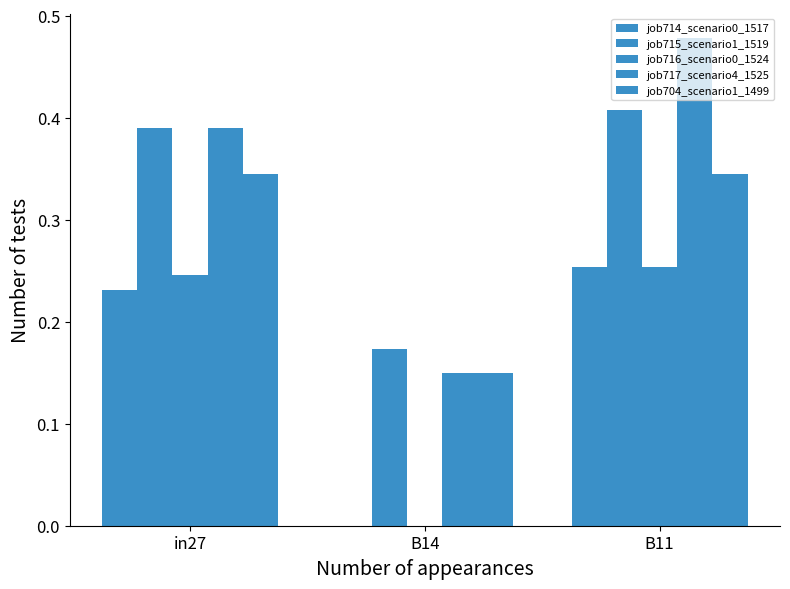

What is the approximate value of job704_scenario1_1499 at B14?

0.1